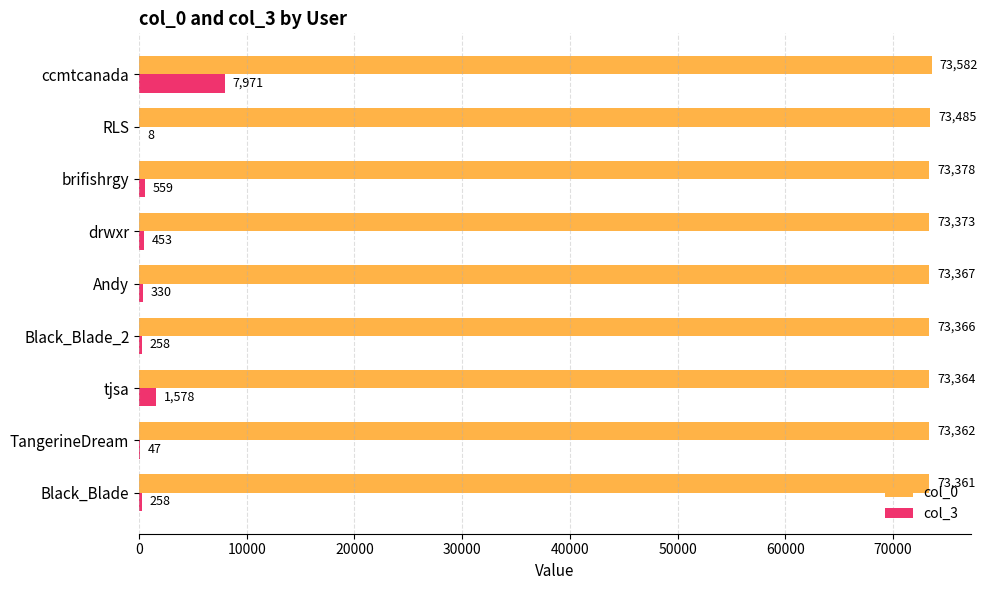

What are all the series names shown in the legend?

col_0, col_3